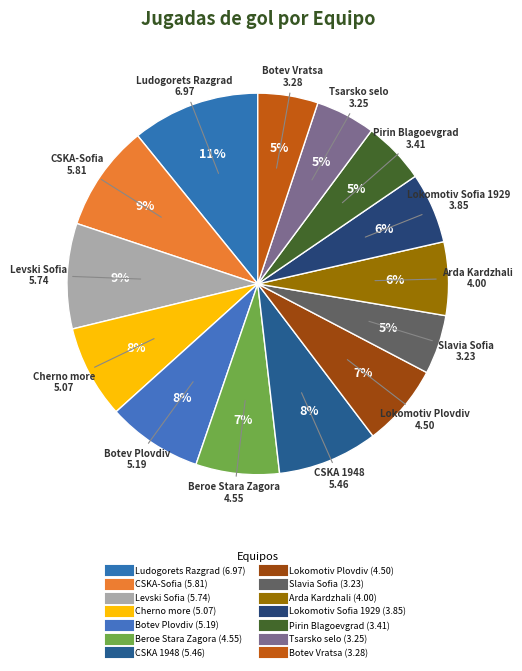

The Tsarsko selo slice represents 5% of the pie. True or false?

True